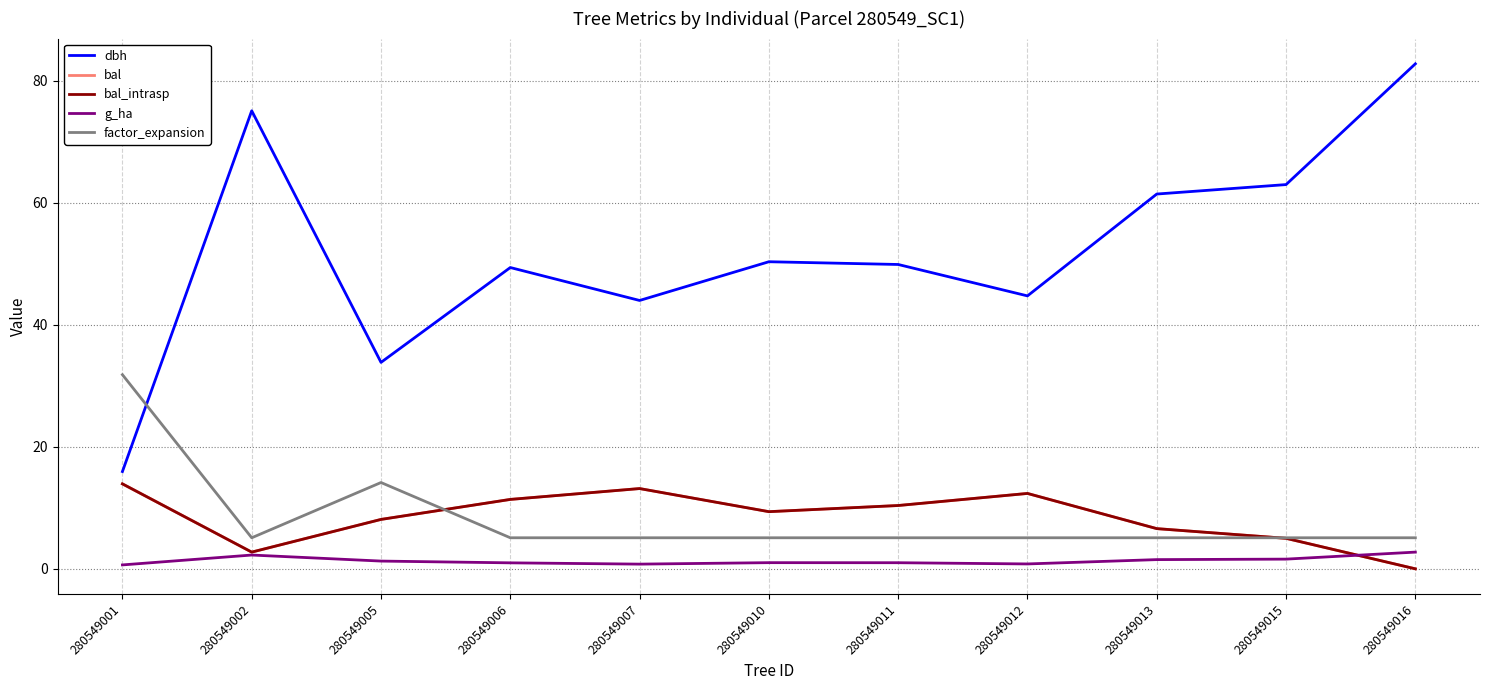

How many lines are shown in the chart?

5